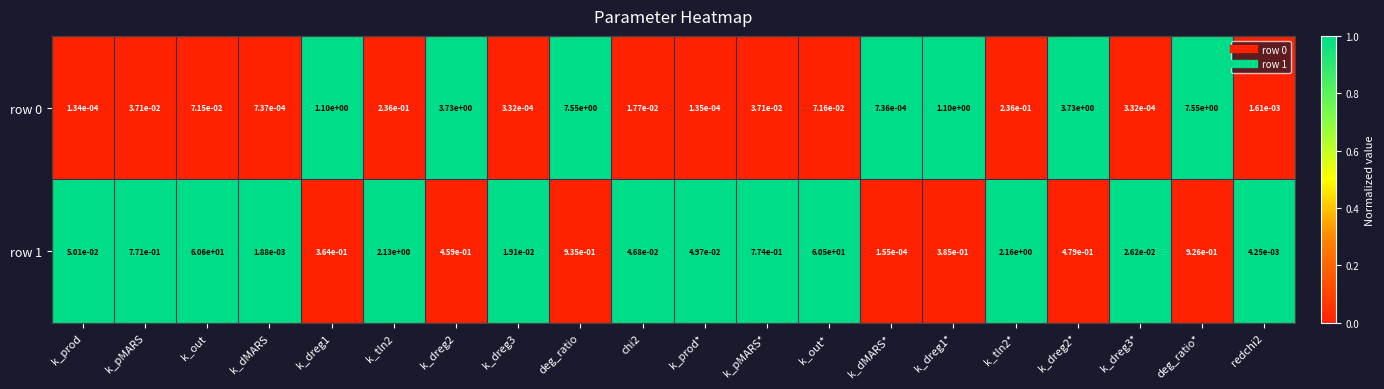

At which category is the sum across all series the highest?

k_out